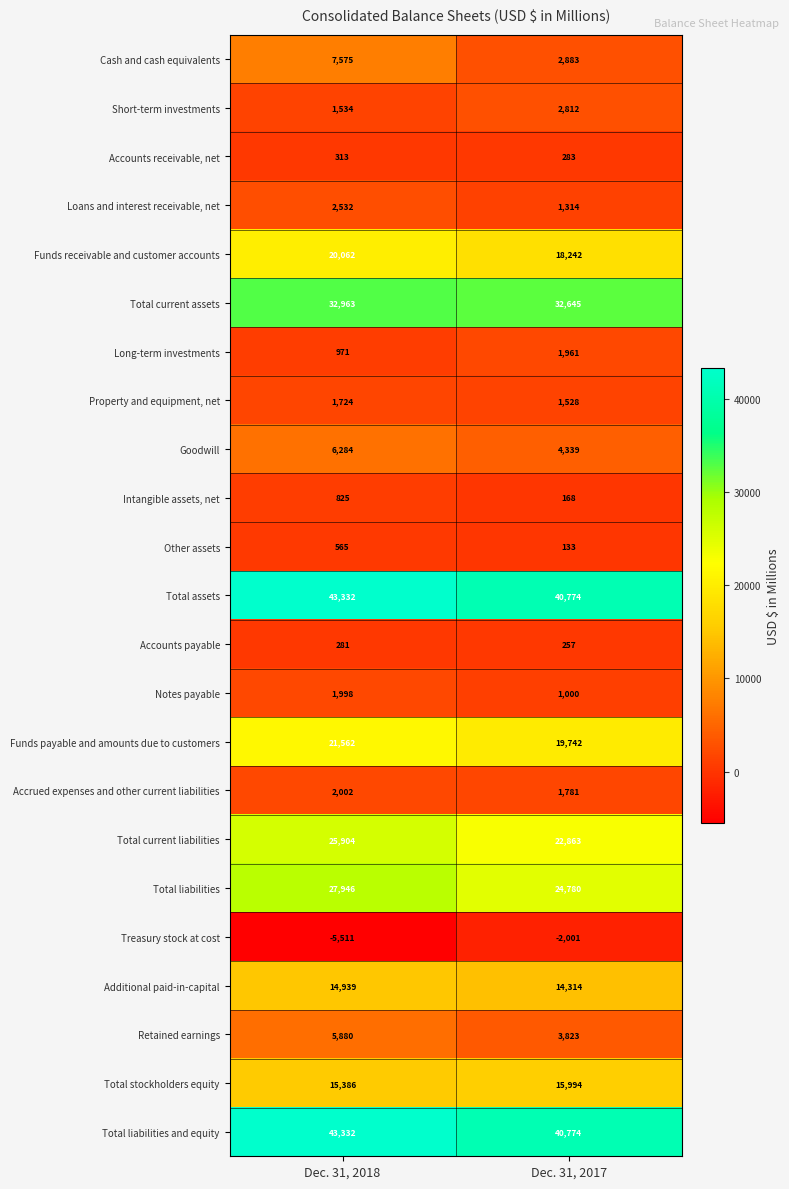

What is the difference between the Retained earnings values at Dec. 31, 2018 and Dec. 31, 2017?

2057